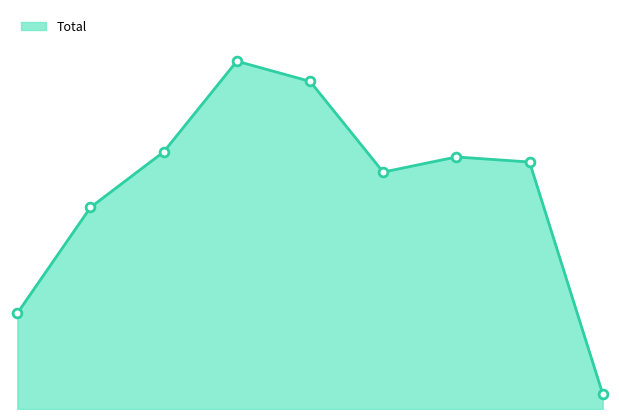

Does the chart have visible grid lines?

No